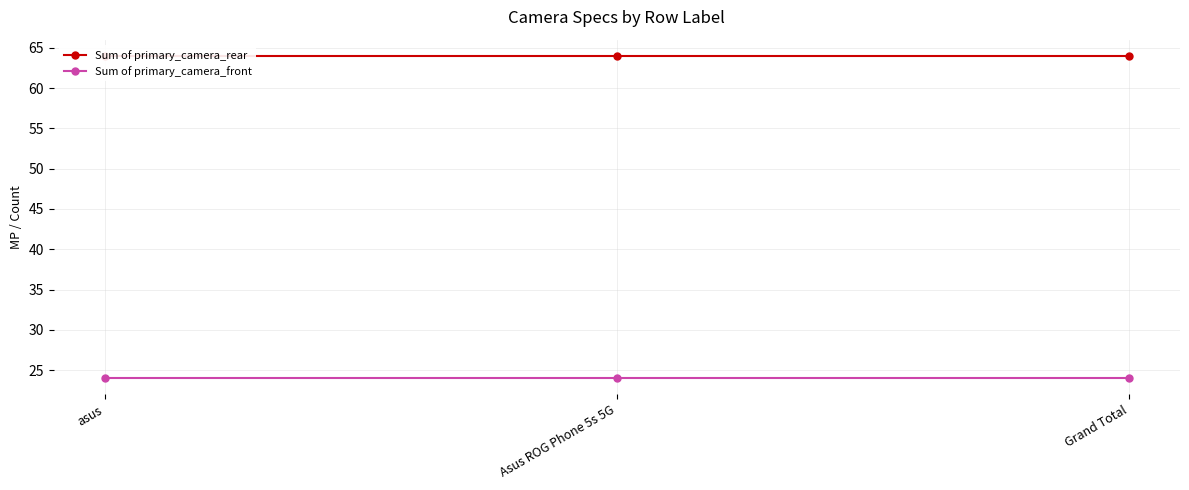

Between Grand Total and asus, which is larger?

Grand Total